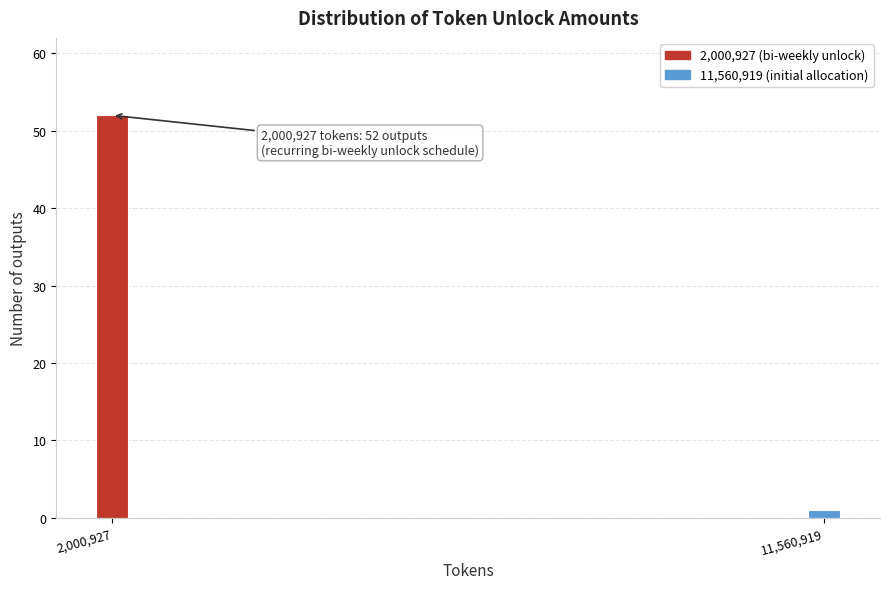

Reading left to right, list all the values displayed in this chart.

2,000,927=52	11,560,919=1